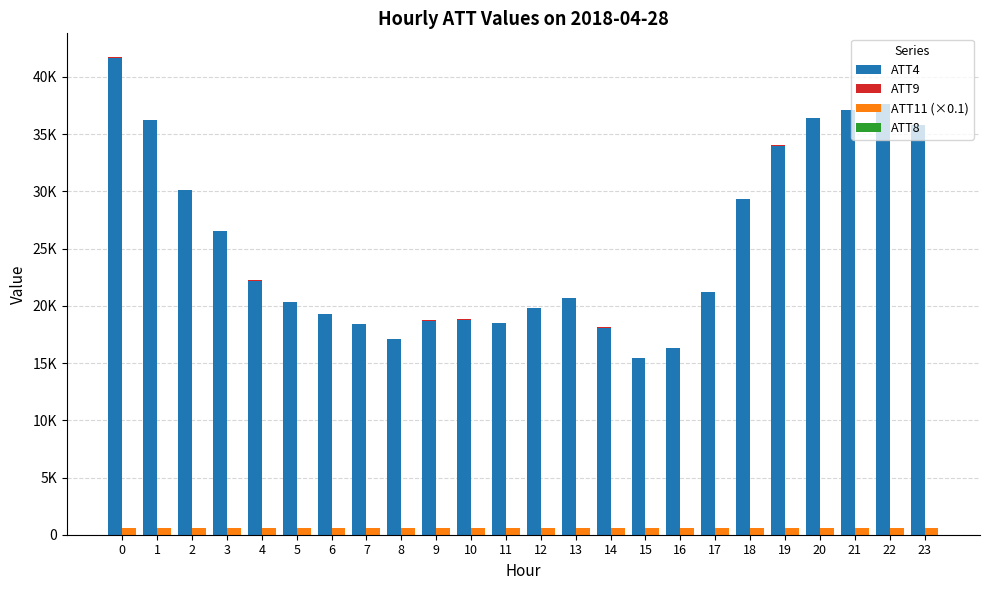

Where is ATT4 nearest to the value 28550?

18